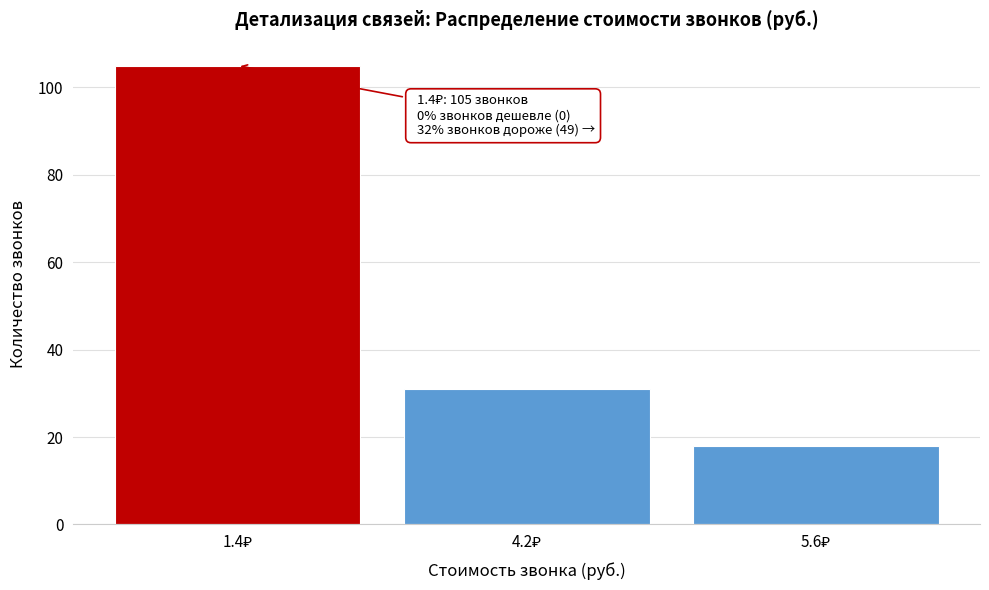

What is the difference between the second highest and minimum values?

13